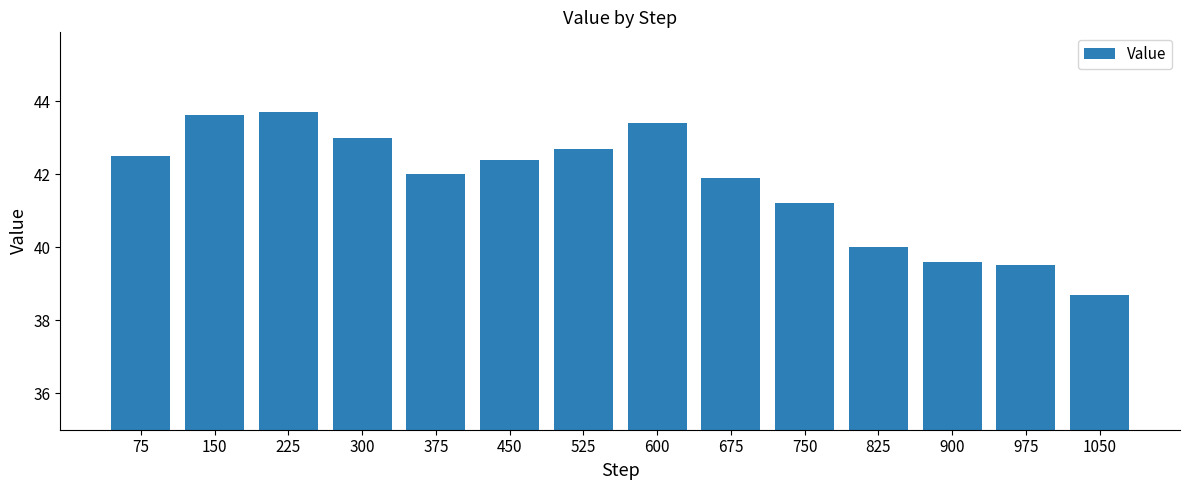

What is the change in value from 450 to 600?

+1.0